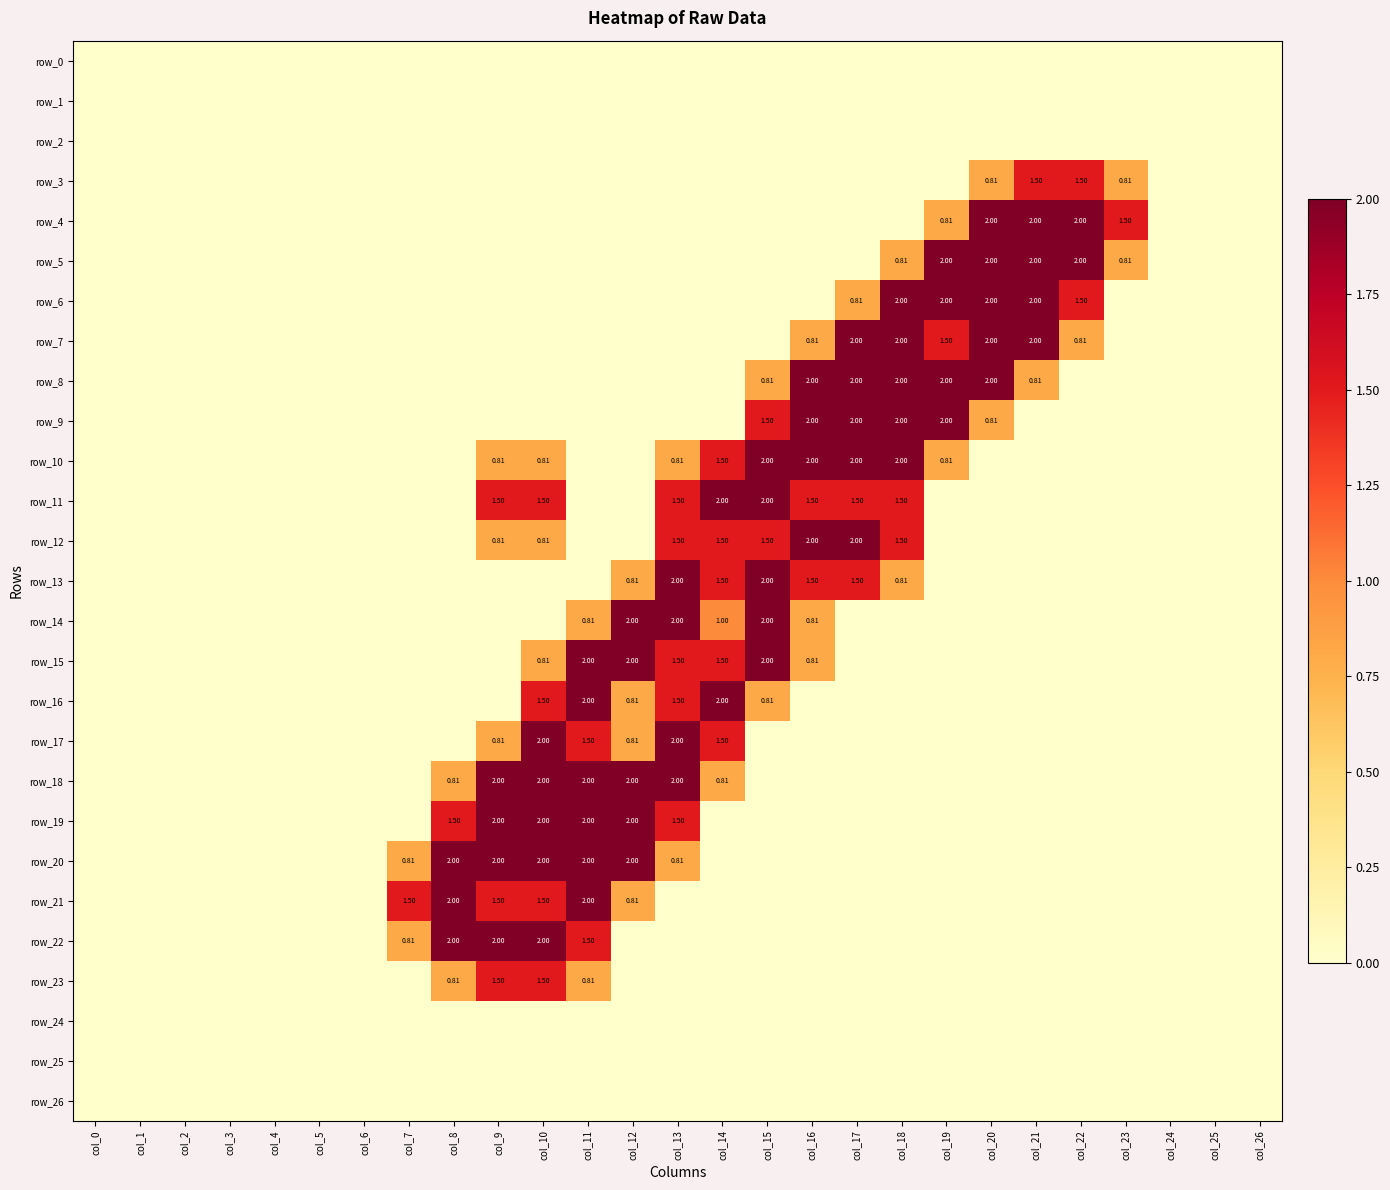

List the series in order of their peak value, lowest first.

row_0, row_1, row_2, row_24, row_25, row_26, row_3, row_23, row_4, row_5, row_6, row_7, row_8, row_9, row_10, row_11, row_12, row_13, row_14, row_15, row_16, row_17, row_18, row_19, row_20, row_21, row_22